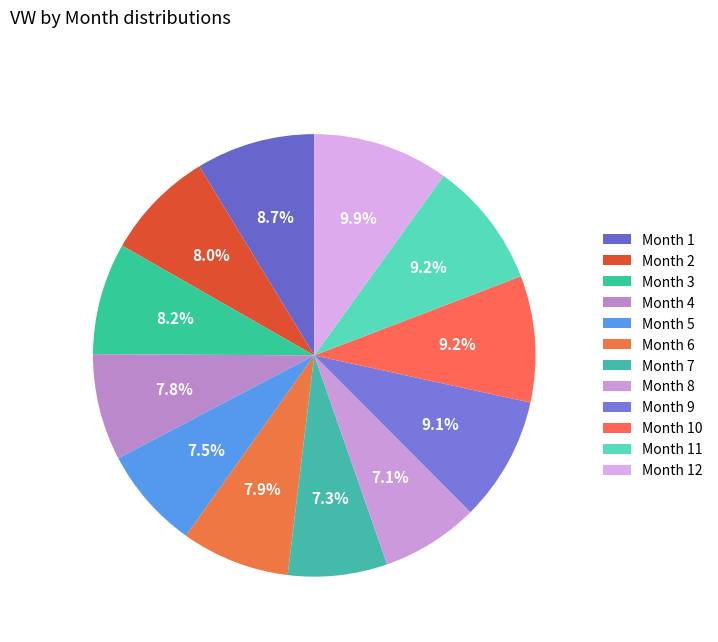

Count the number of slices in the pie.

12